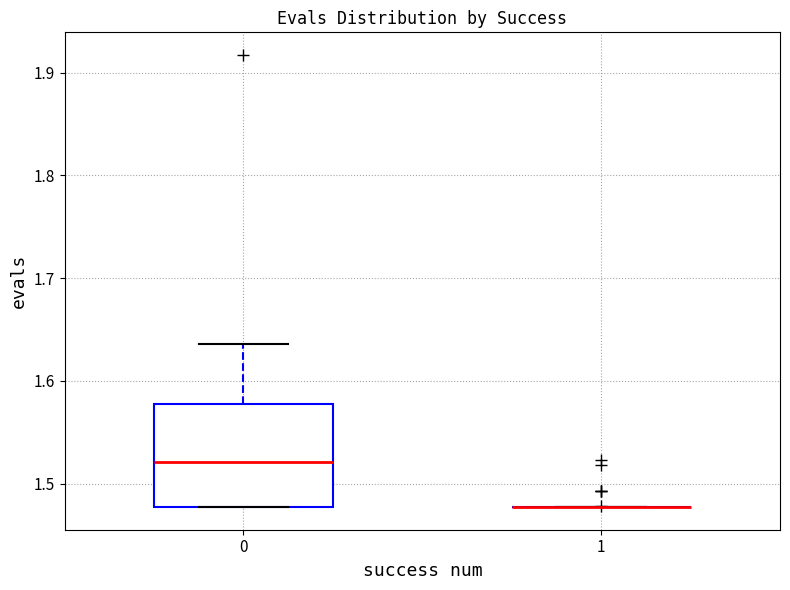

Reading left to right, transcribe this box plot: for each box, give where its median line is, the range the box spans, and where its two whiskers end, as read against the y-axis. The values are not printed on the chart, so give them approximately, as read against the axis.

0: median 1.52, box 1.48 to 1.58, whiskers 1.48 to 1.64
1: box collapsed to a line at 1.48, whiskers 1.48 to 1.48